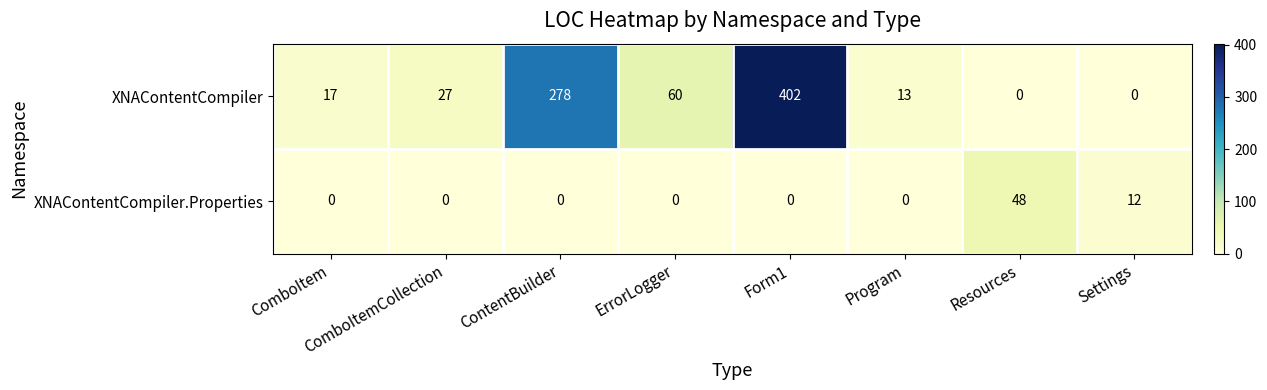

The XNAContentCompiler series shows 390 at ContentBuilder. True or false?

False